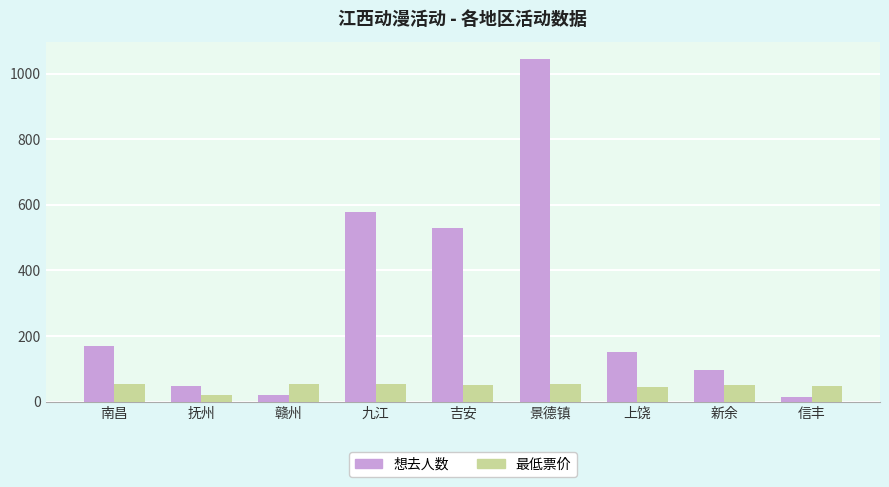

Between 抚州 and 上饶, which series saw the biggest shift?

想去人数